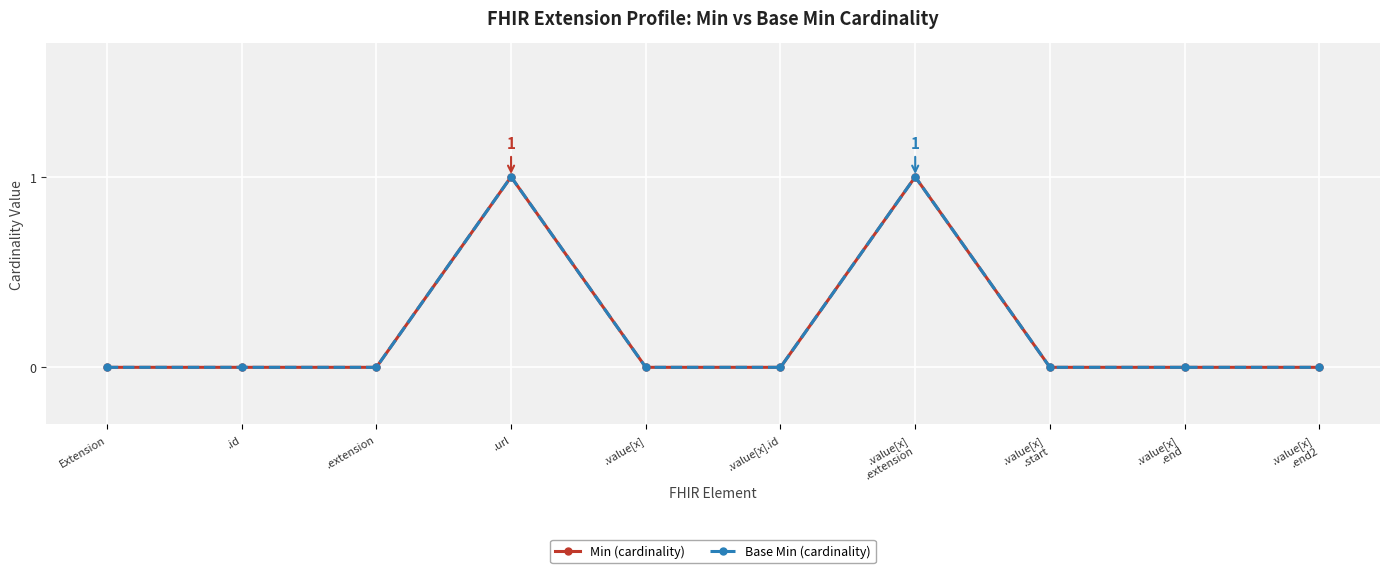

Does the chart display data point markers on the line(s)?

Yes